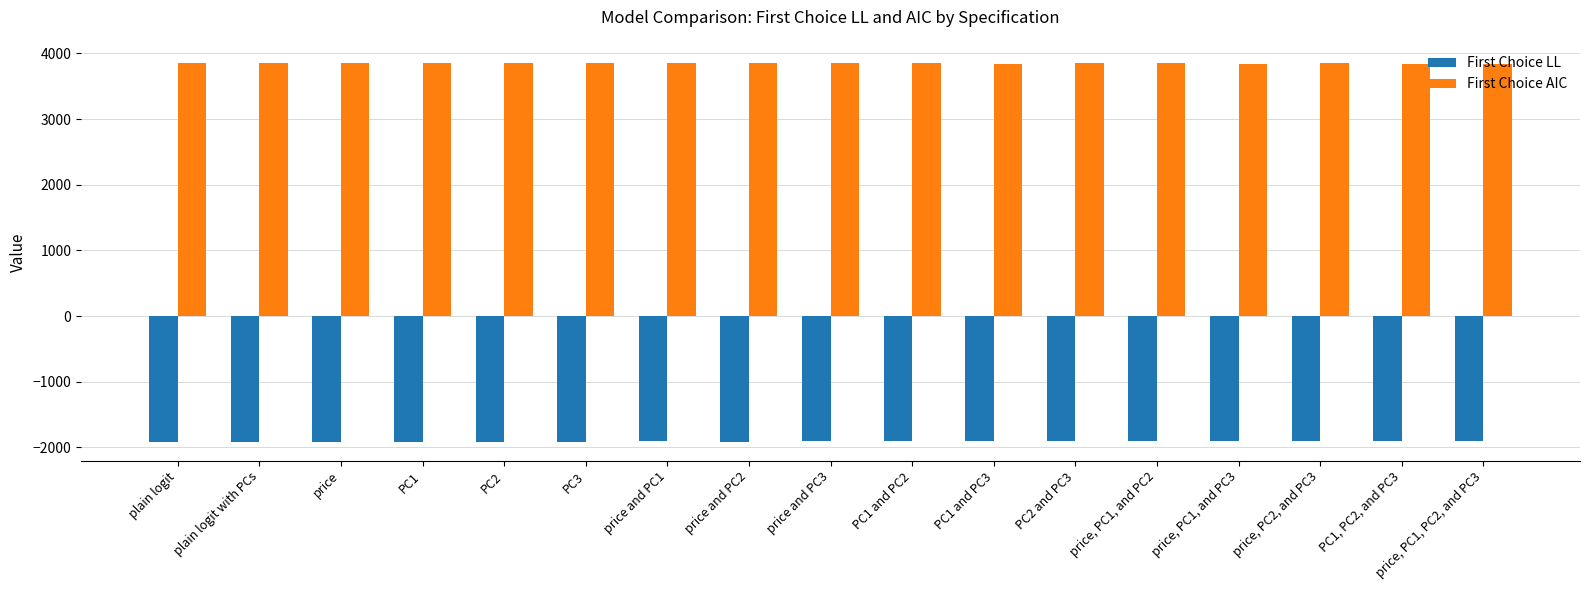

What is the difference between the highest and lowest values at price and PC3?

5759.5